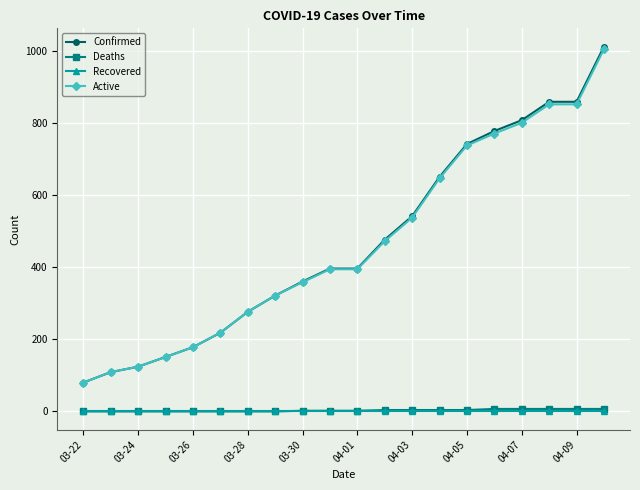

What is the minimum value for Confirmed?

80